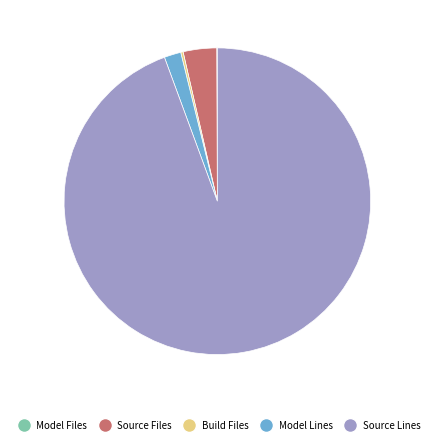

Does Model Lines account for over 50% of the chart?

No